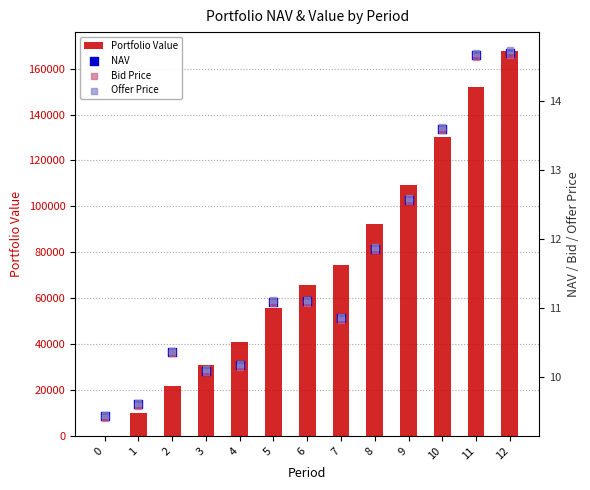

At how many categories does at least one series exceed 91150?

5